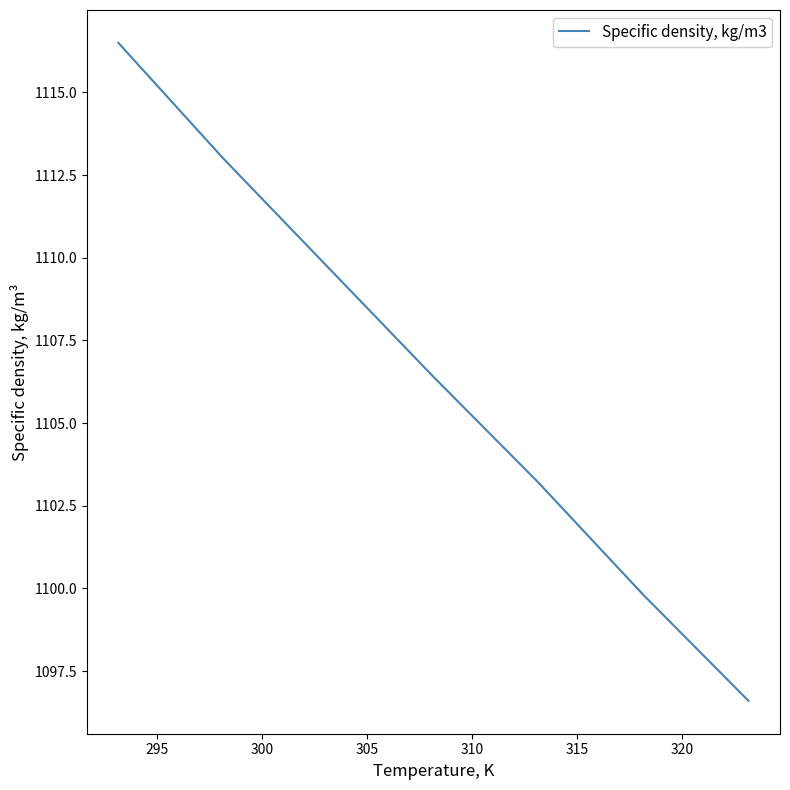

What is the sum of all values?

7745.2